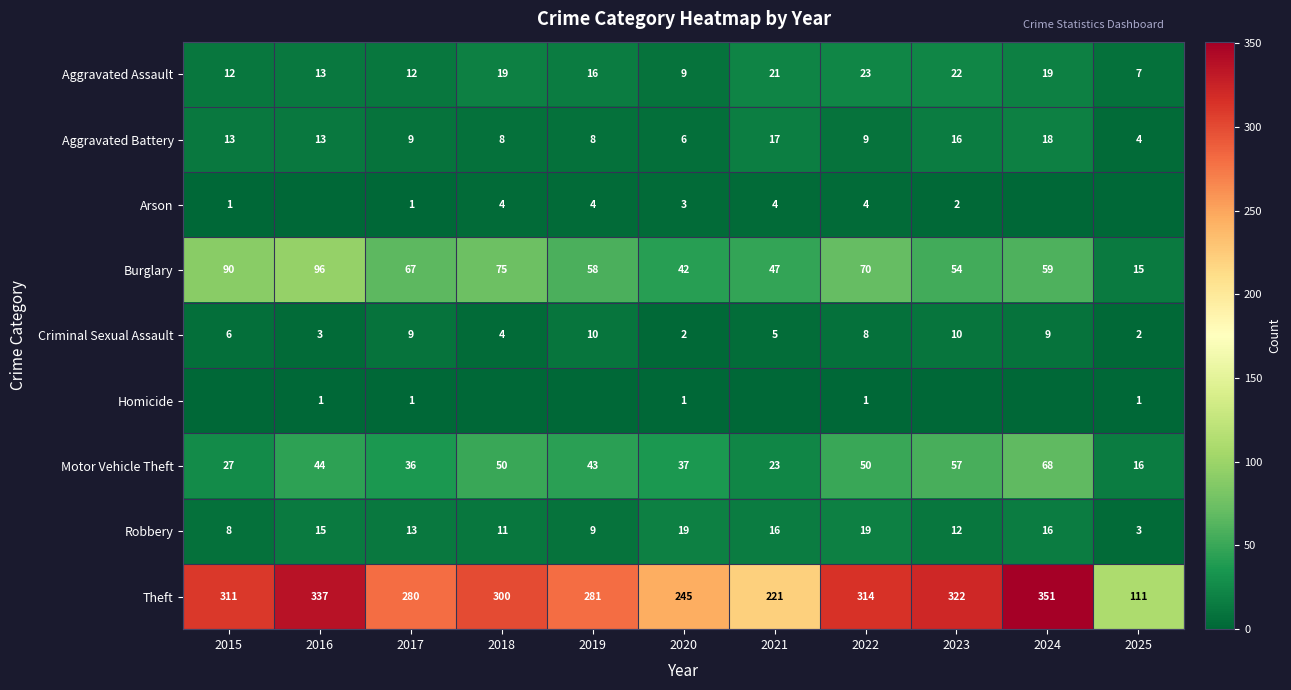

What is the average value of the Criminal Sexual Assault series?

6